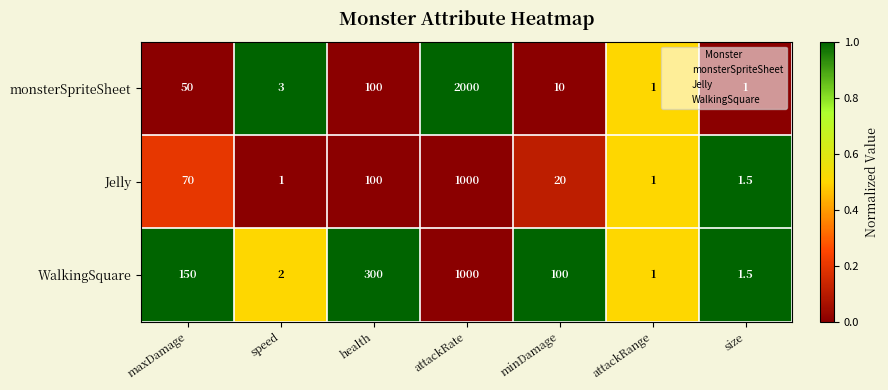

Which series changed the most between speed and attackRange?

monsterSpriteSheet